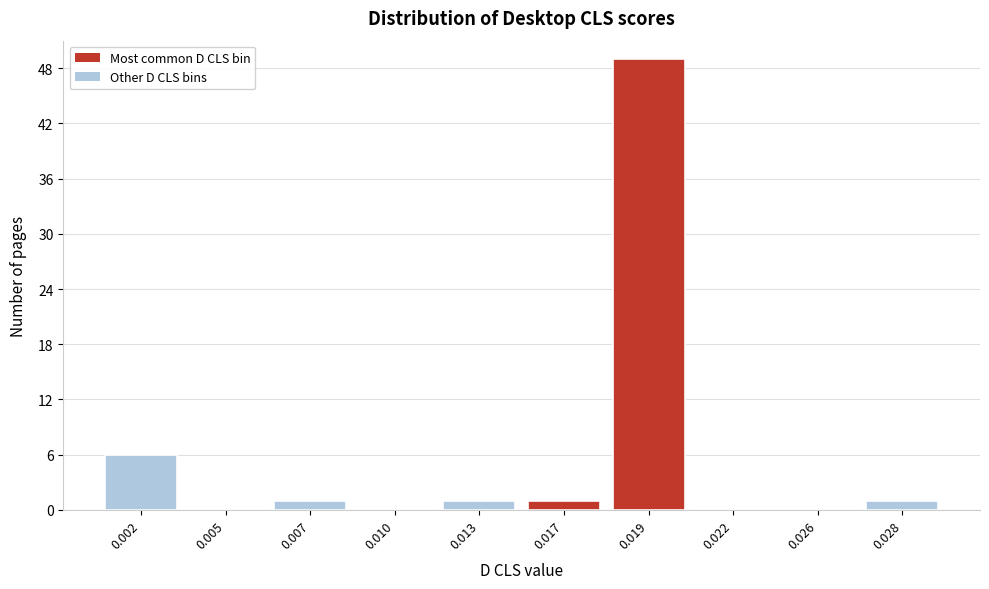

Reading left to right, what are all the values shown in this chart?

0.002=6	0.005=0	0.007=1	0.010=0	0.013=1	0.017=1	0.019=49	0.022=0	0.026=0	0.028=1